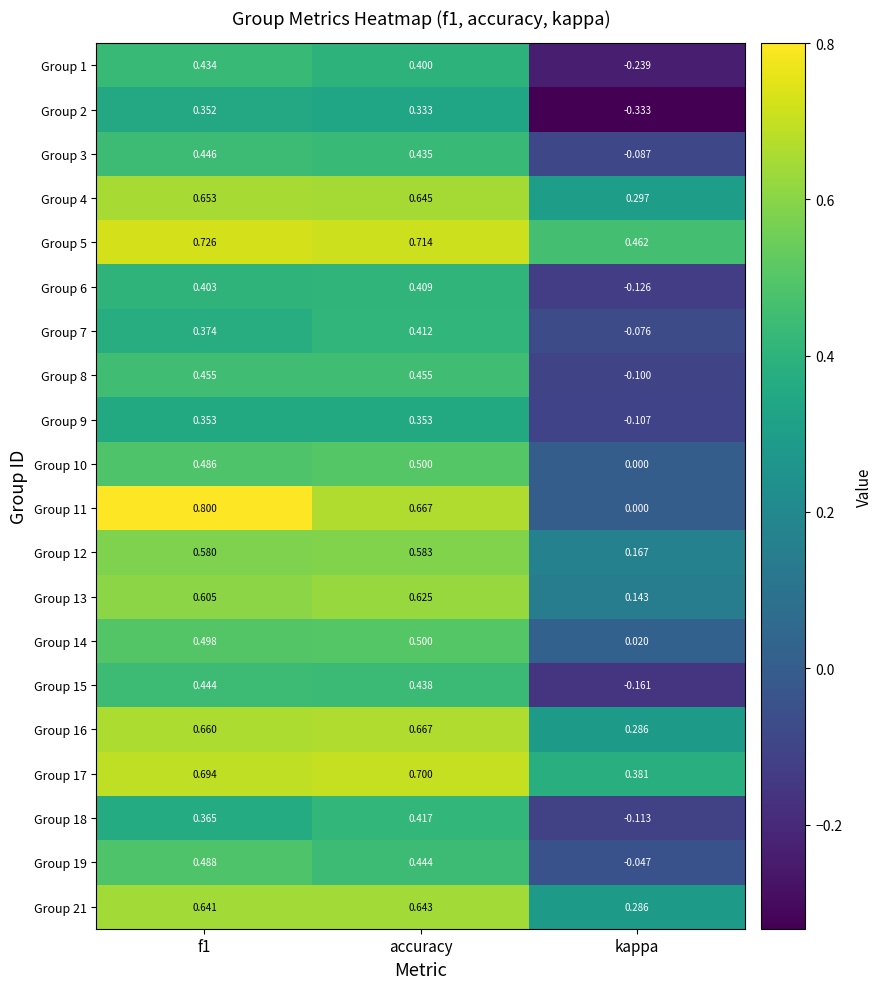

Which series has the widest spread of values?

Group 11